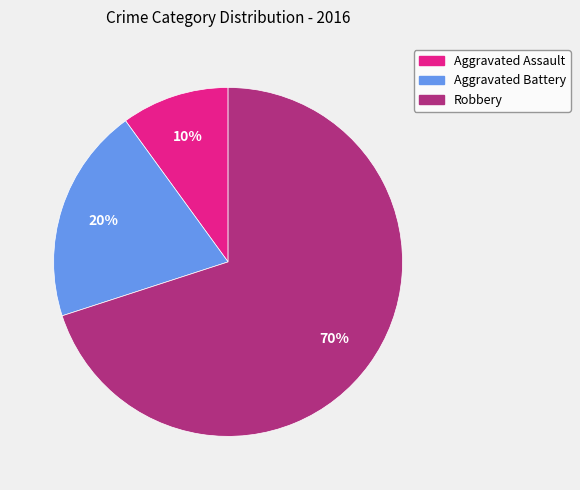

Between Robbery and Aggravated Assault, which is larger?

Robbery